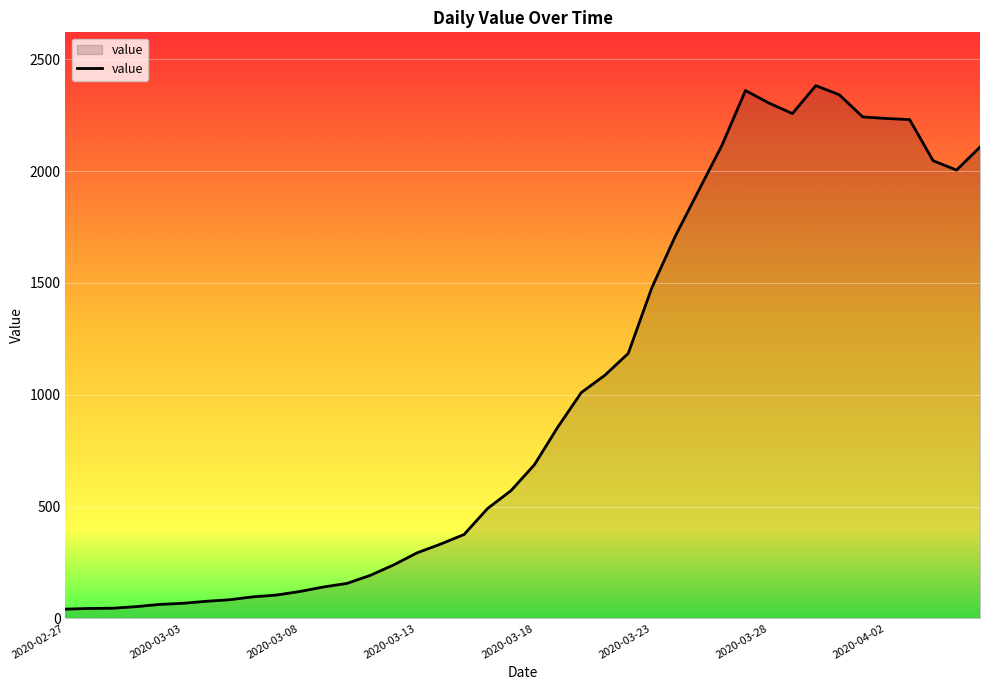

What is the maximum value shown in the chart?

2383